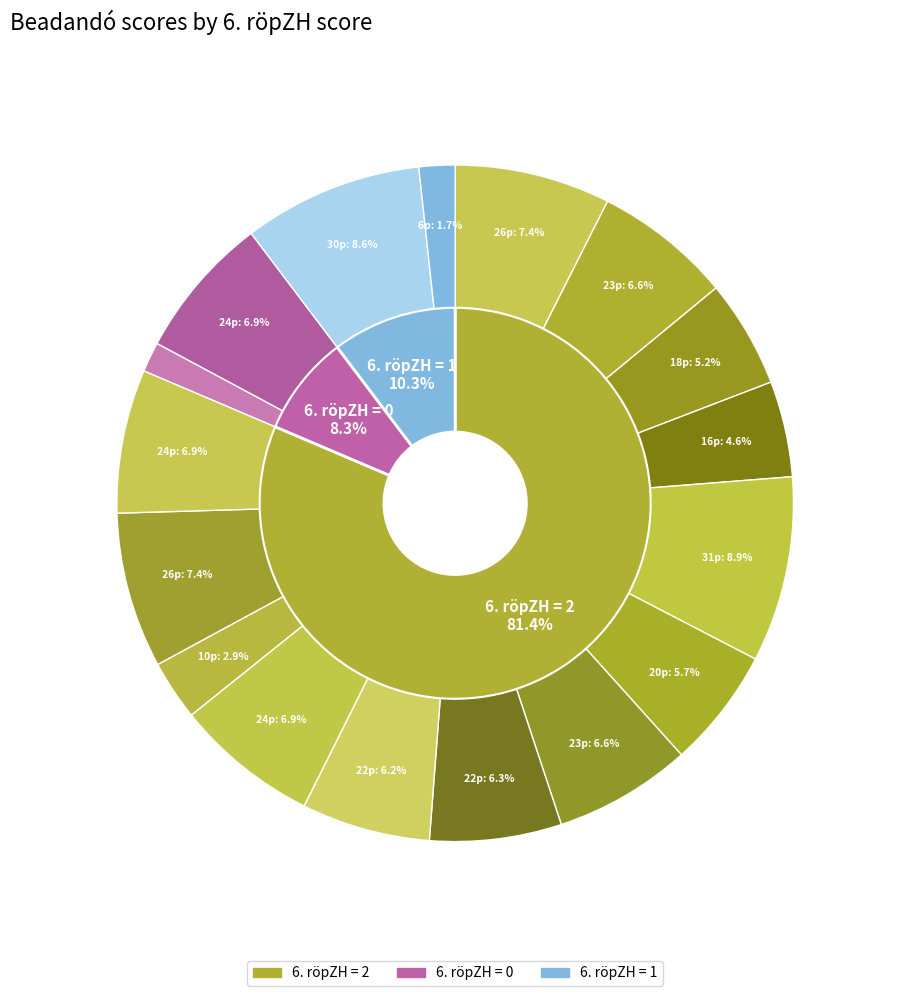

Which has a higher value, 2 or 2?

2